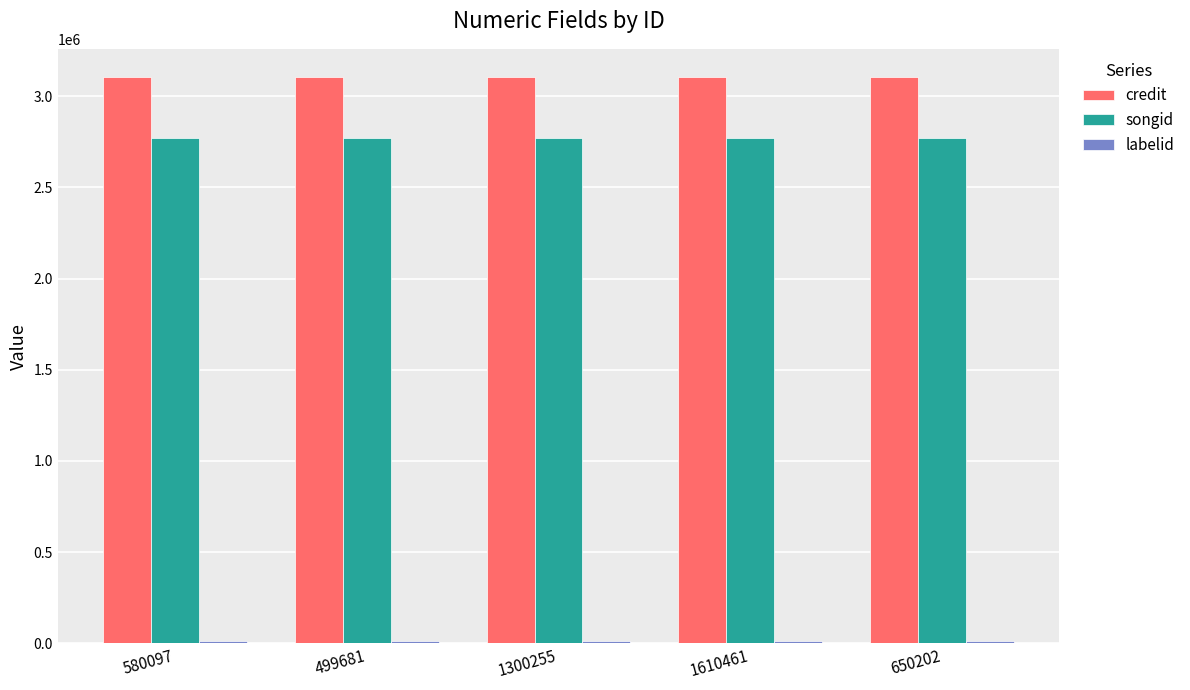

True or false: songid has a value of 2772770 at 1300255.

True